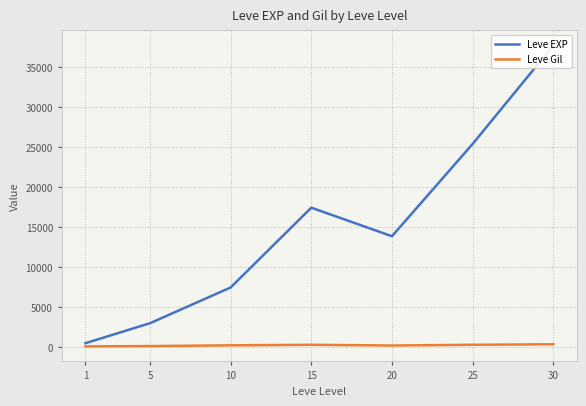

How many interior local valleys does the Leve Gil series have?

1